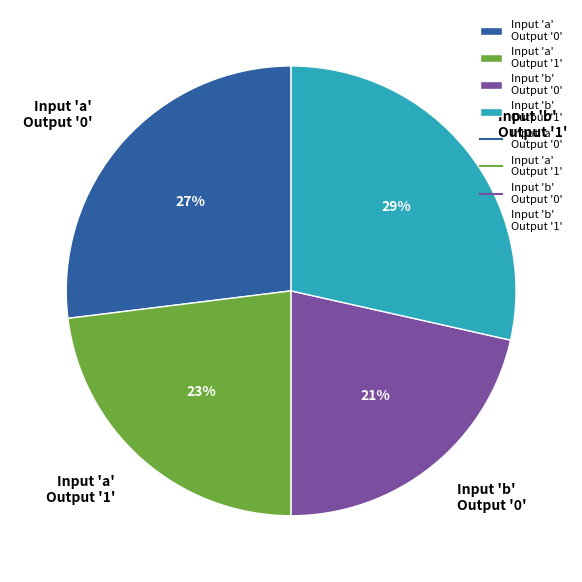

Which has a higher value, Input 'b' Output '0' or Input 'b' Output '1'?

Input 'b' Output '1'